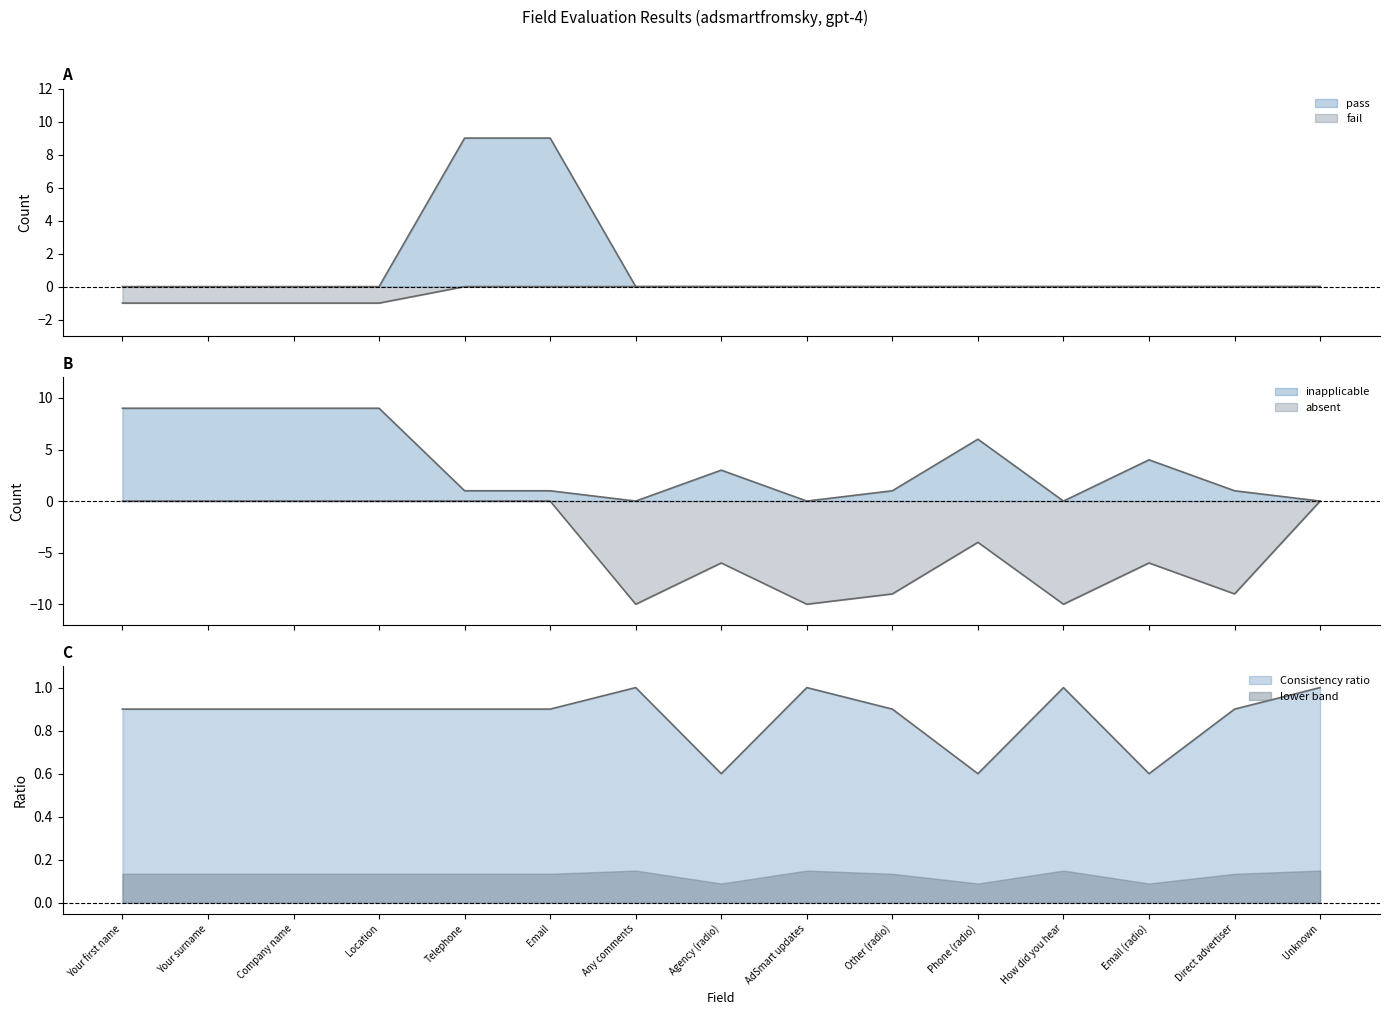

True or false: inapplicable and Consistency ratio intersect in this chart.

True